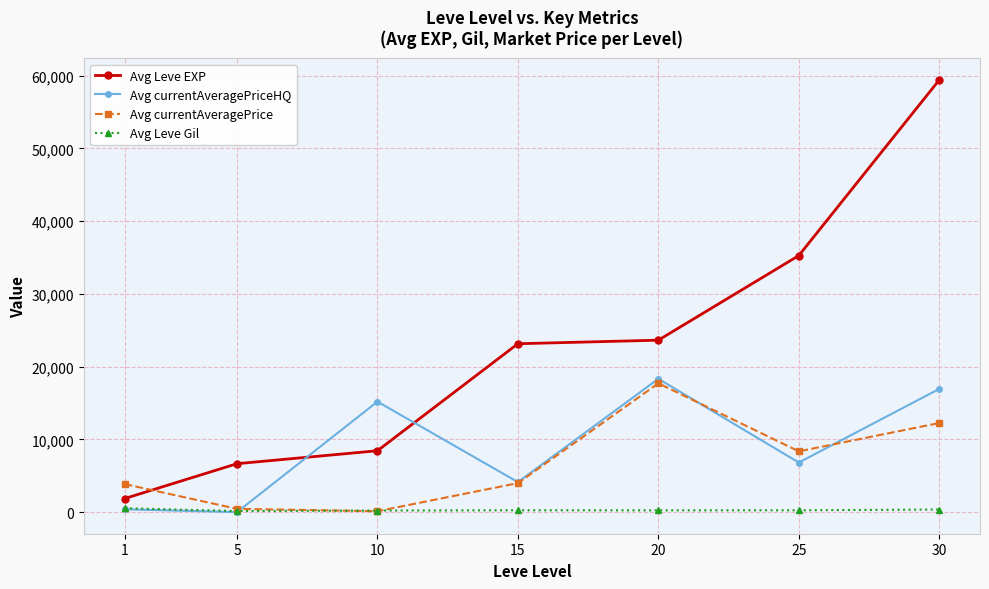

What is the value of the Avg currentAveragePriceHQ point at the 4th from the left?

4126.5